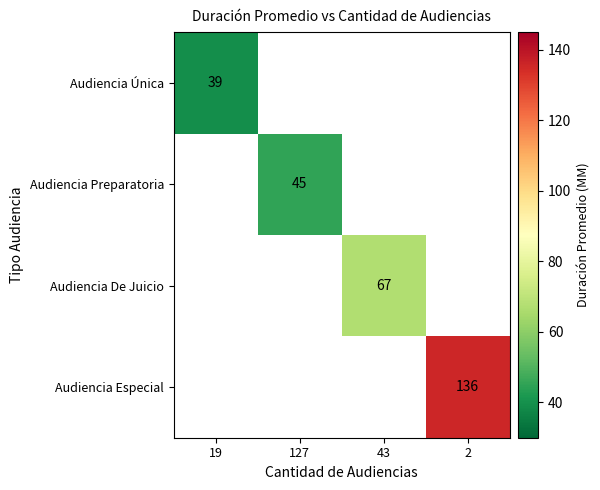

The Audiencia De Juicio series shows 67 at 43. True or false?

True